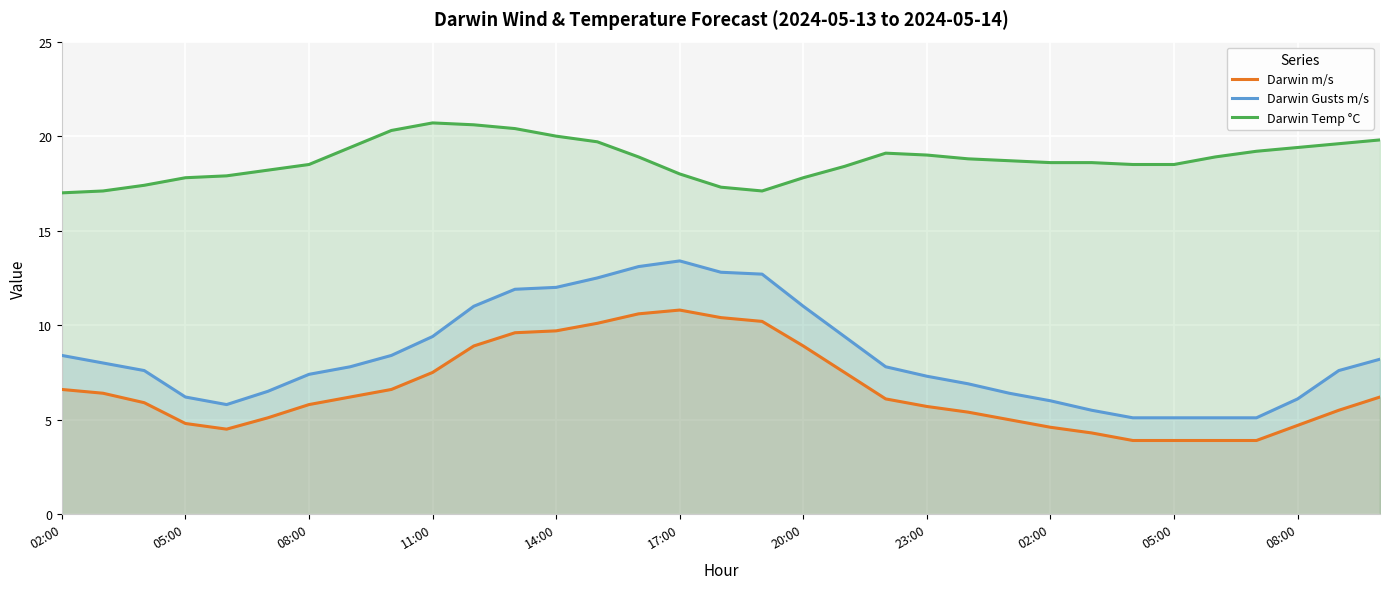

At how many categories does at least one series exceed 7?

33